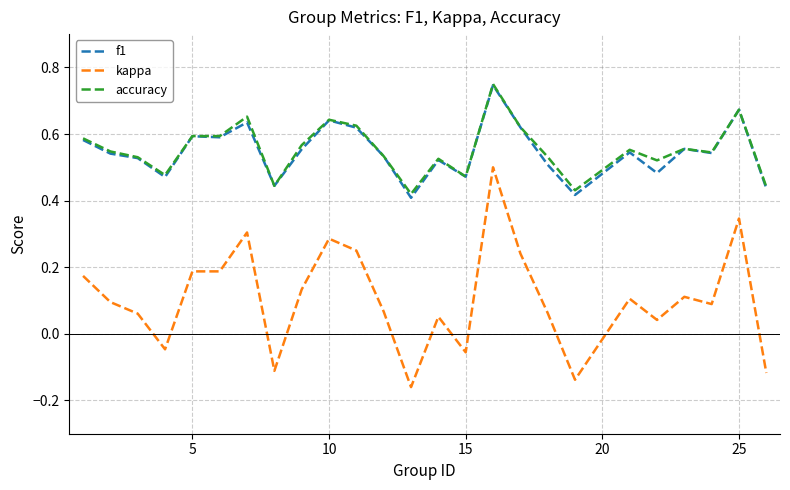

True or false: kappa and accuracy intersect in this chart.

False